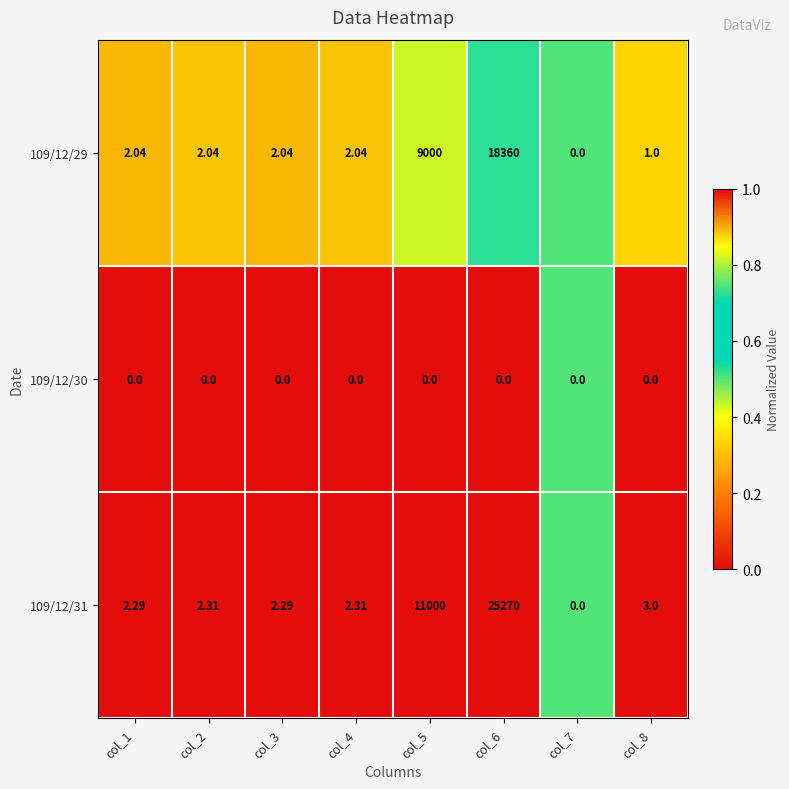

Is the value of 109/12/30 at col_7 greater than the value of 109/12/31 at col_1?

No